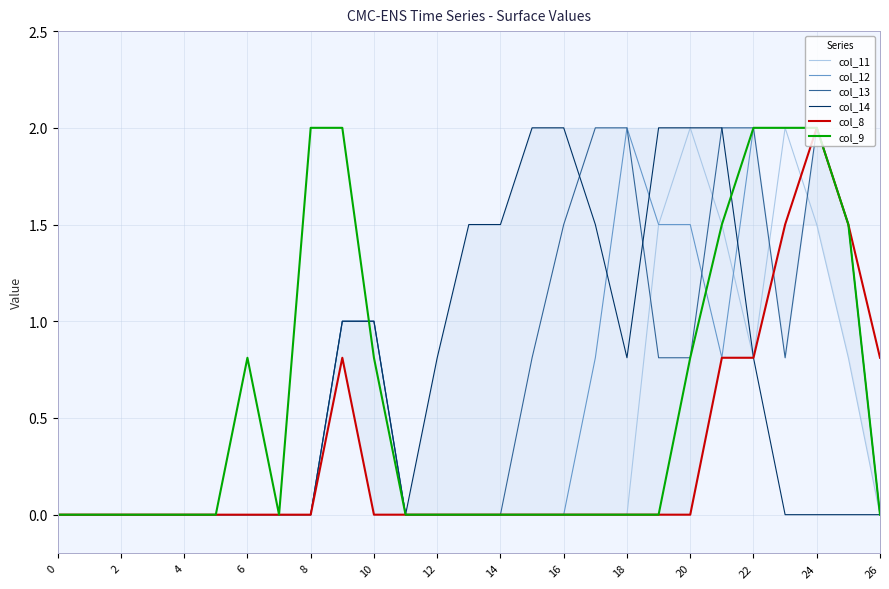

True or false: col_14 and col_8 cross at least once.

False